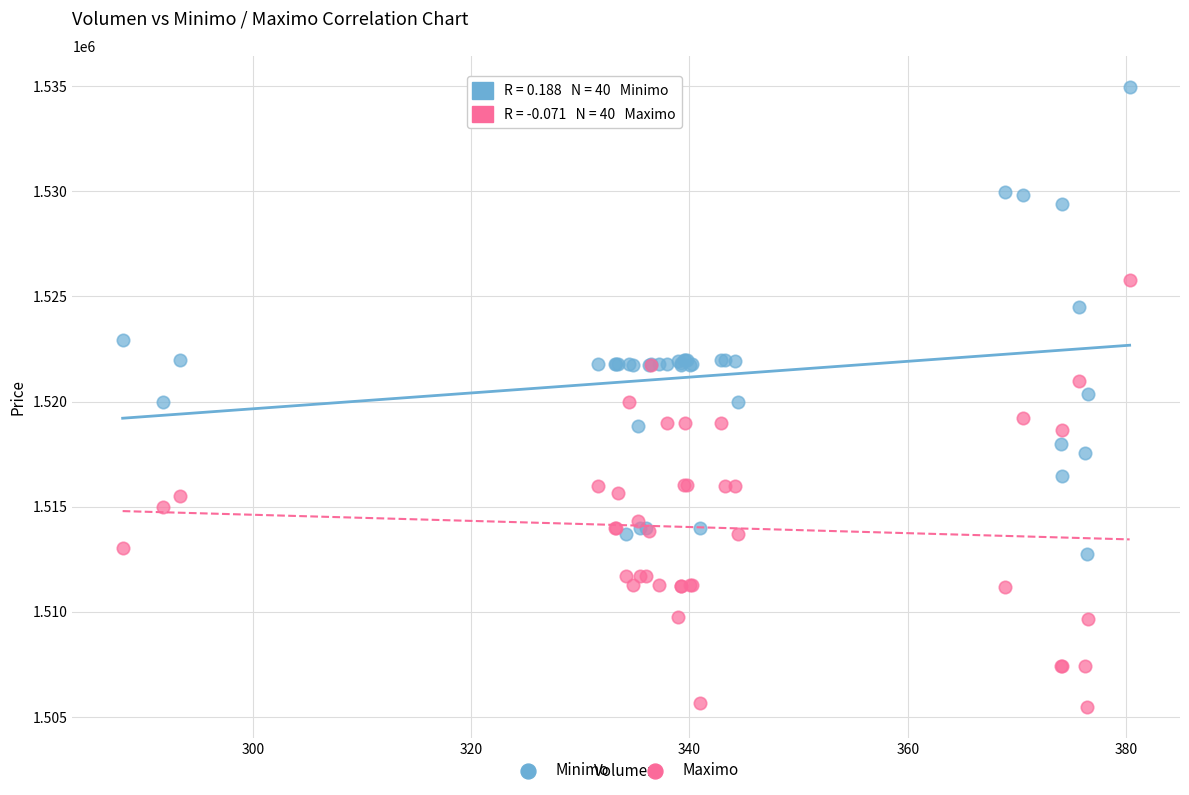

What are all the series names shown in the legend?

Minimo, Maximo